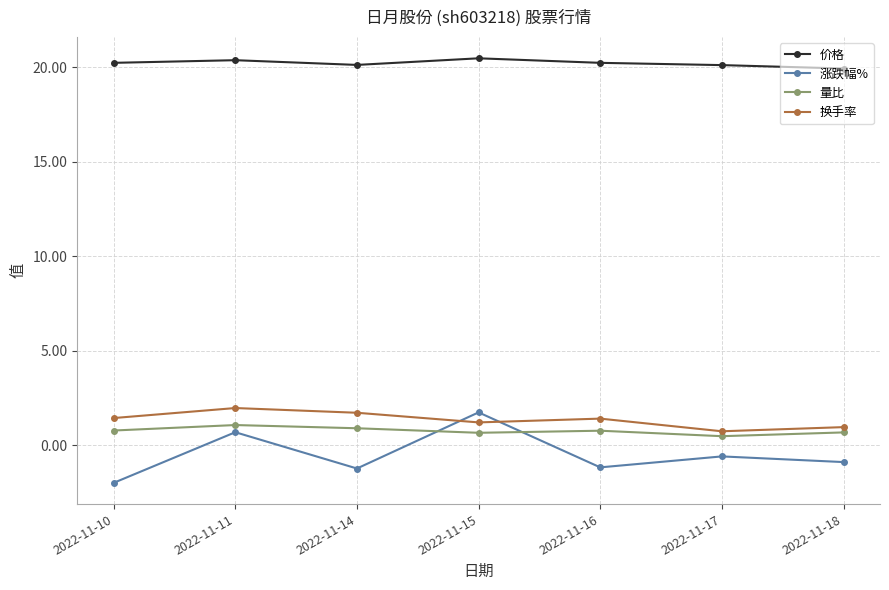

What is the minimum value shown in the chart?

-2.0